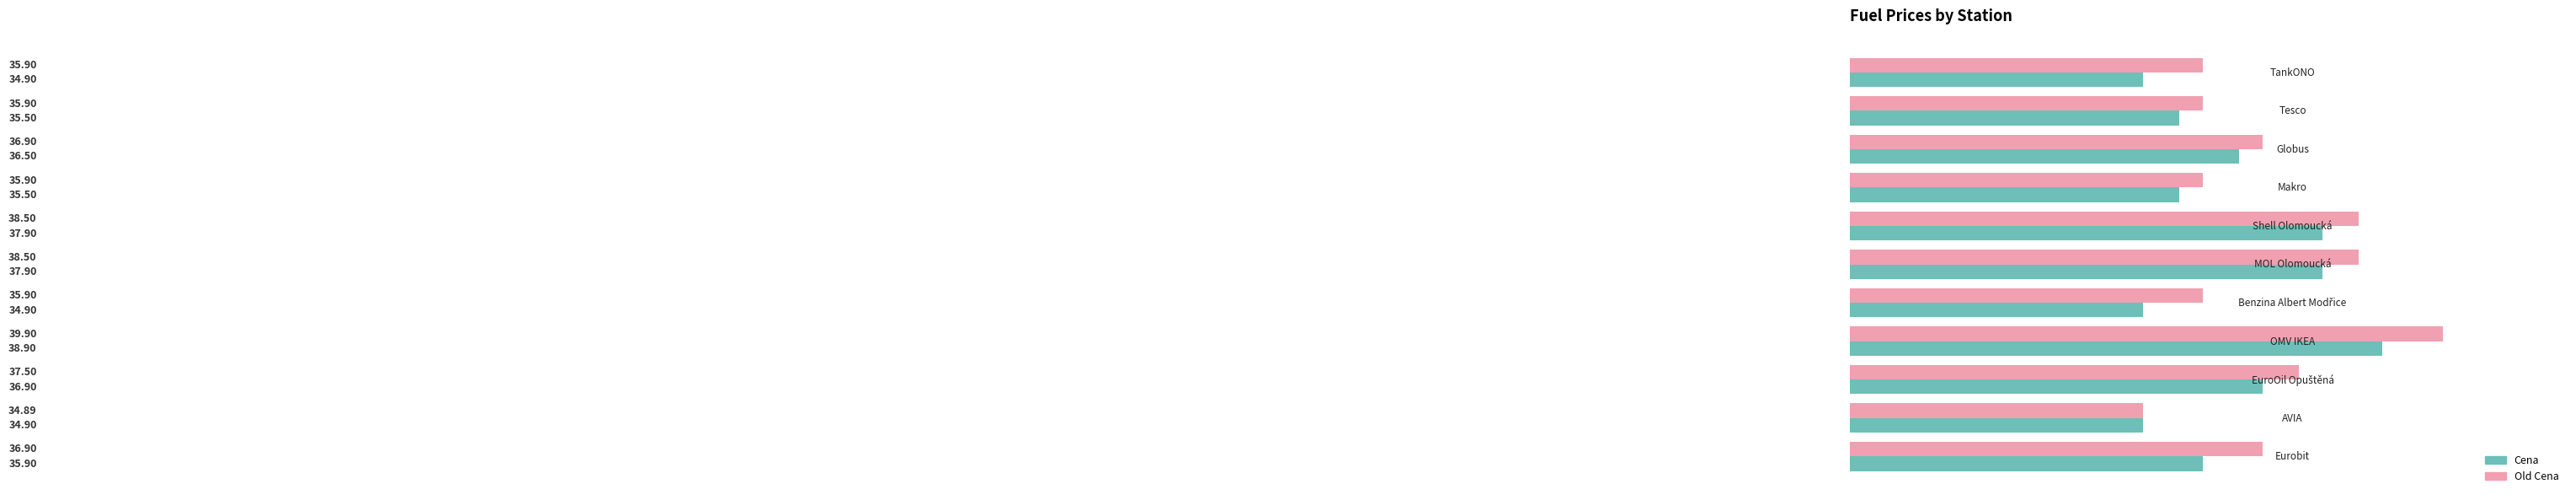

Which series has the largest total across all categories?

Old Cena